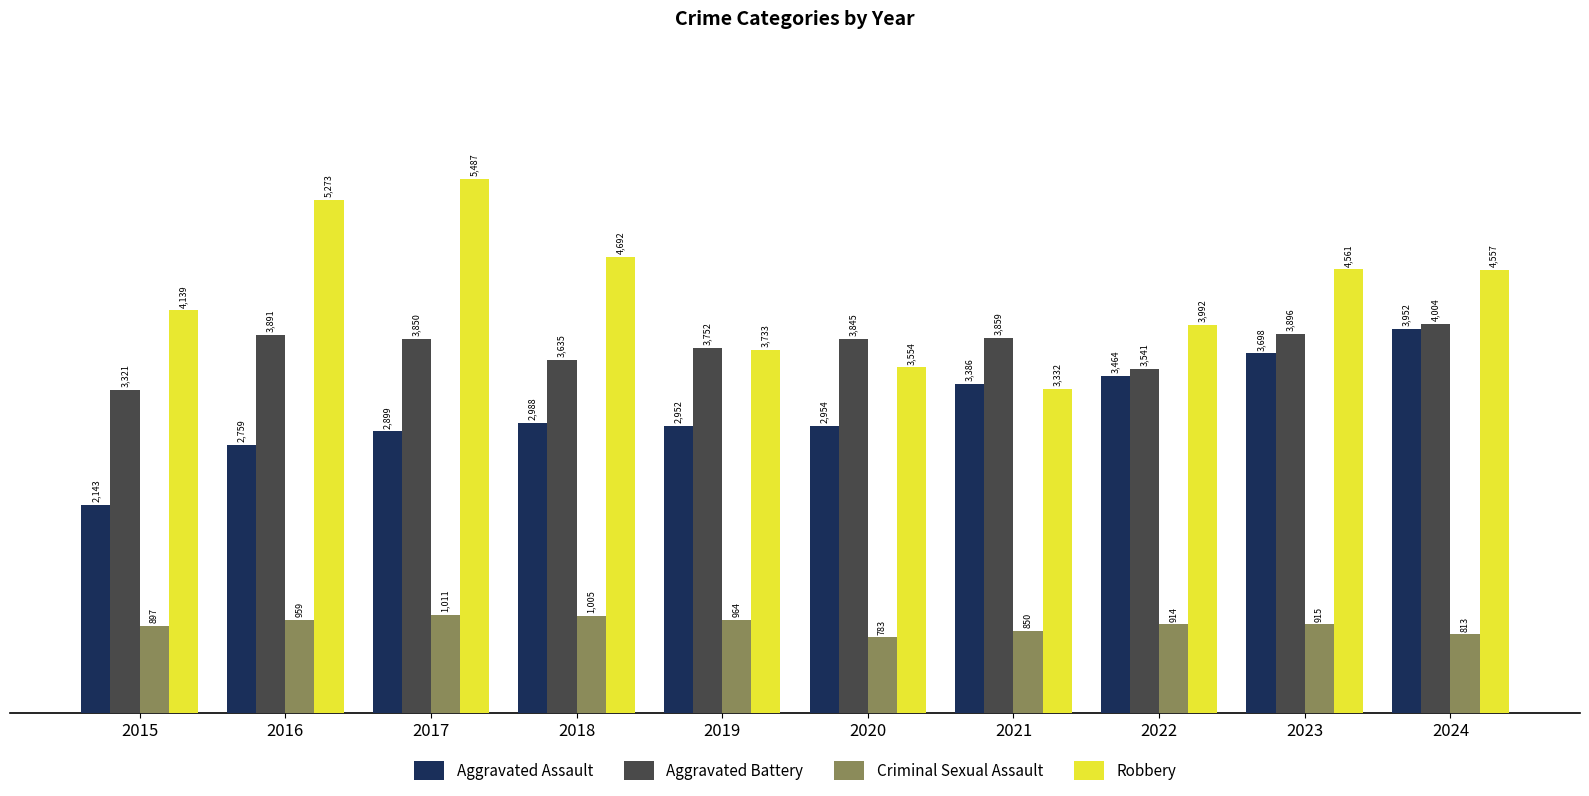

What is the value of the Aggravated Assault bar at the 6th from the left?

2954